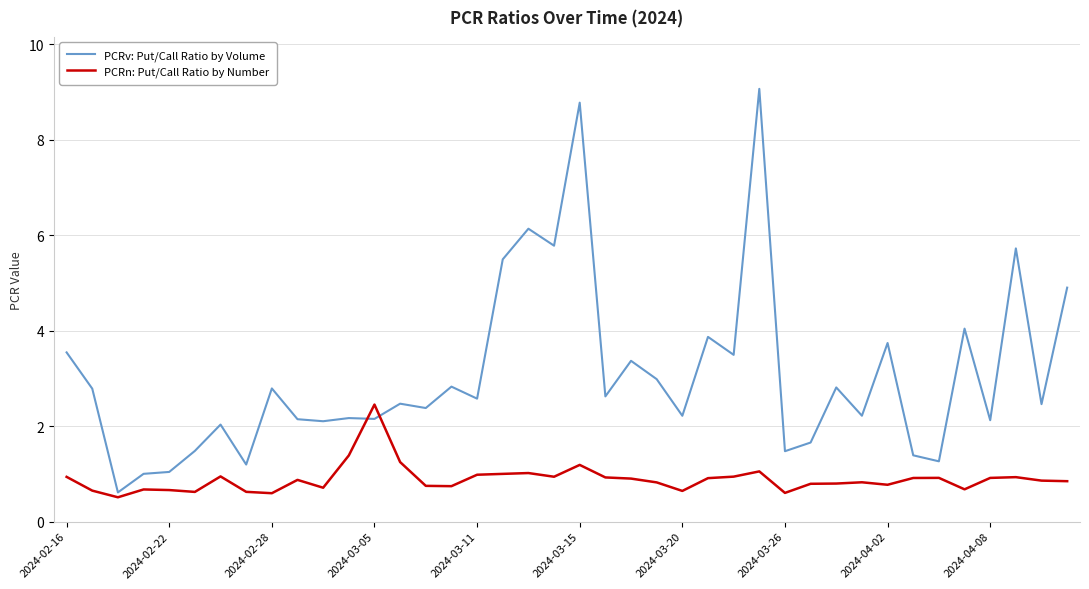

What is the maximum value for PCRn: Put/Call Ratio by Number?

2.4